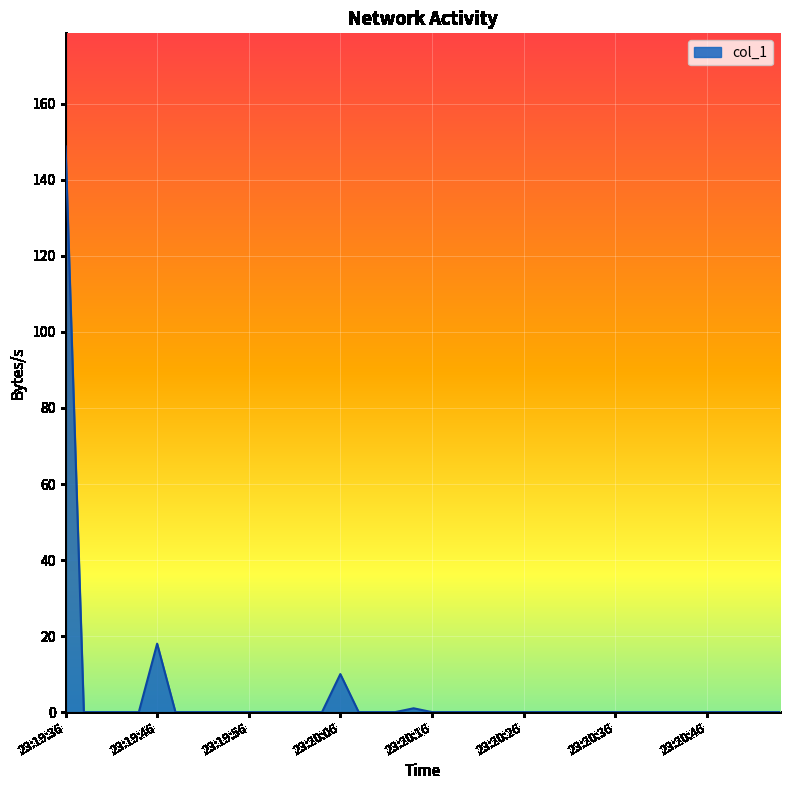

Reading left to right, list all the values displayed in this chart.

148.8	0.0	0.0	0.0	0.0	18.0	0.0	0.0	0.0	0.0	0.0	0.0	0.0	0.0	0.0	10.0	0.0	0.0	0.0	1.0	0.0	0.0	0.0	0.0	0.0	0.0	0.0	0.0	0.0	0.0	0.0	0.0	0.0	0.0	0.0	0.0	0.0	0.0	0.0	0.0